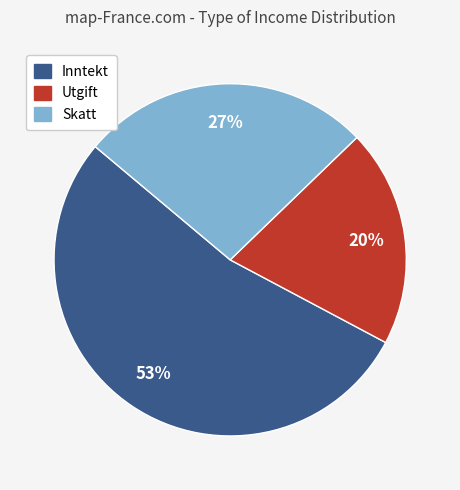

Approximately how many times larger is the value at Utgift compared to Inntekt?

0.4